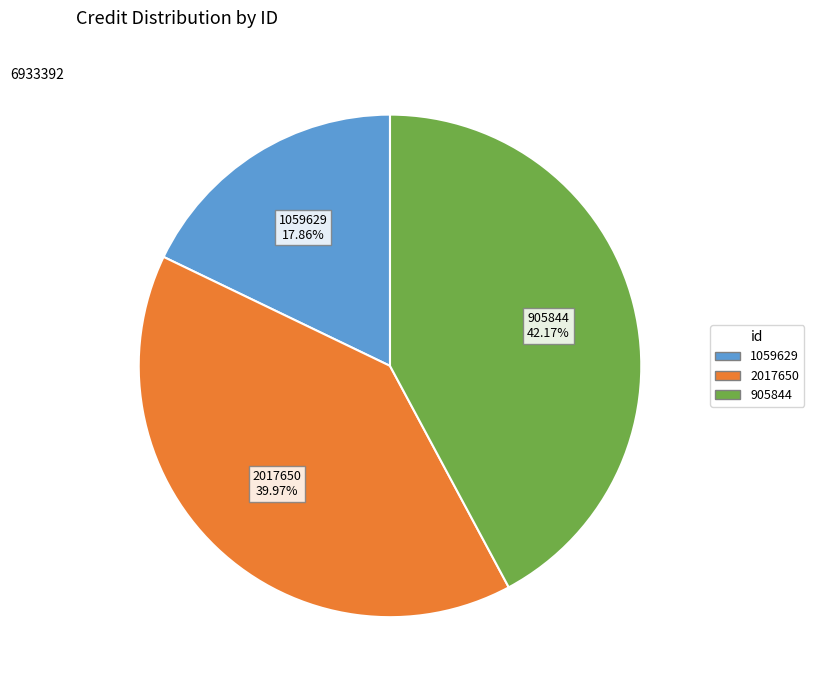

What is the ratio of the value at 1059629 to the value at 905844?

0.4